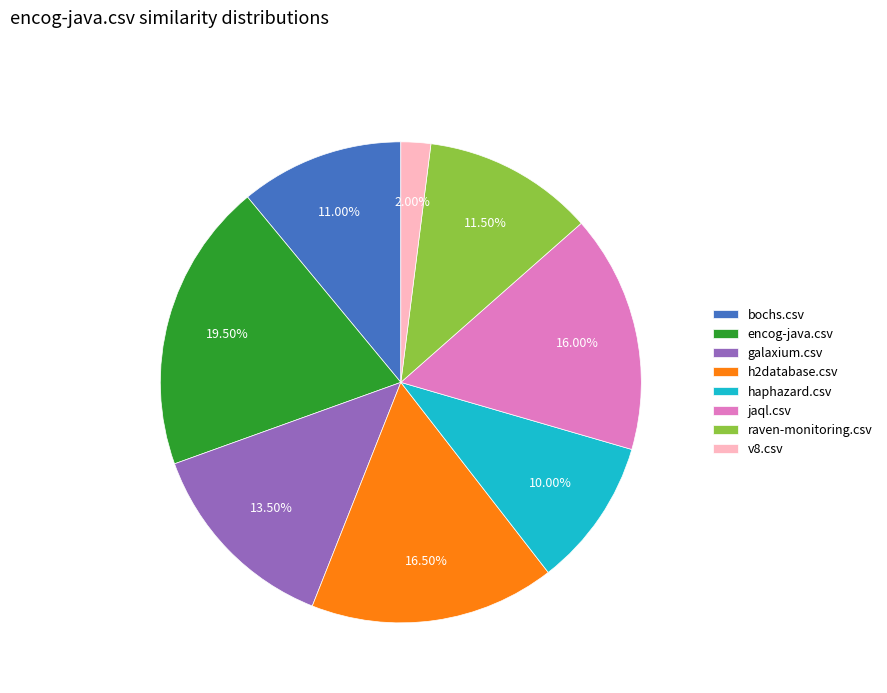

To the nearest percent, what is the difference between the largest and smallest slice percentages?

18%